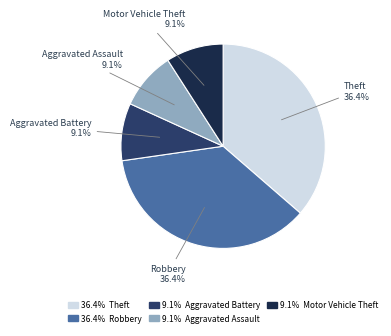

Does any single category account for the majority?

No